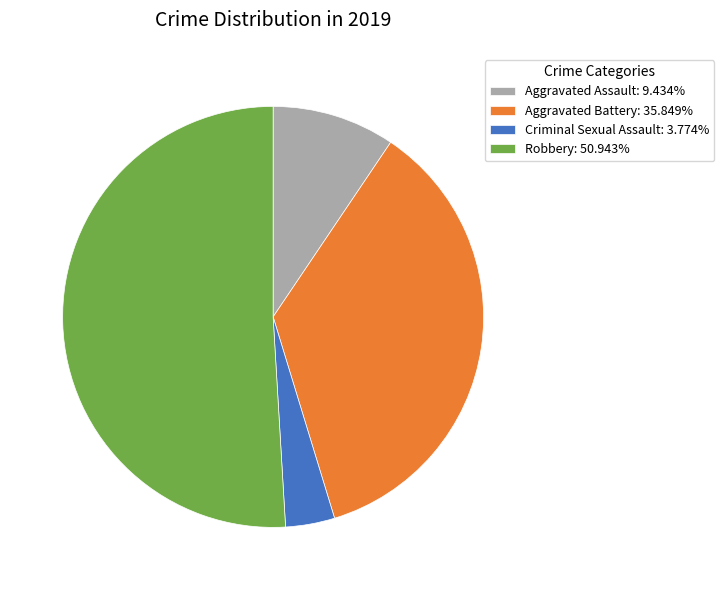

Combined, do Criminal Sexual Assault: 3.774% and Robbery: 50.943% account for over 50%?

Yes